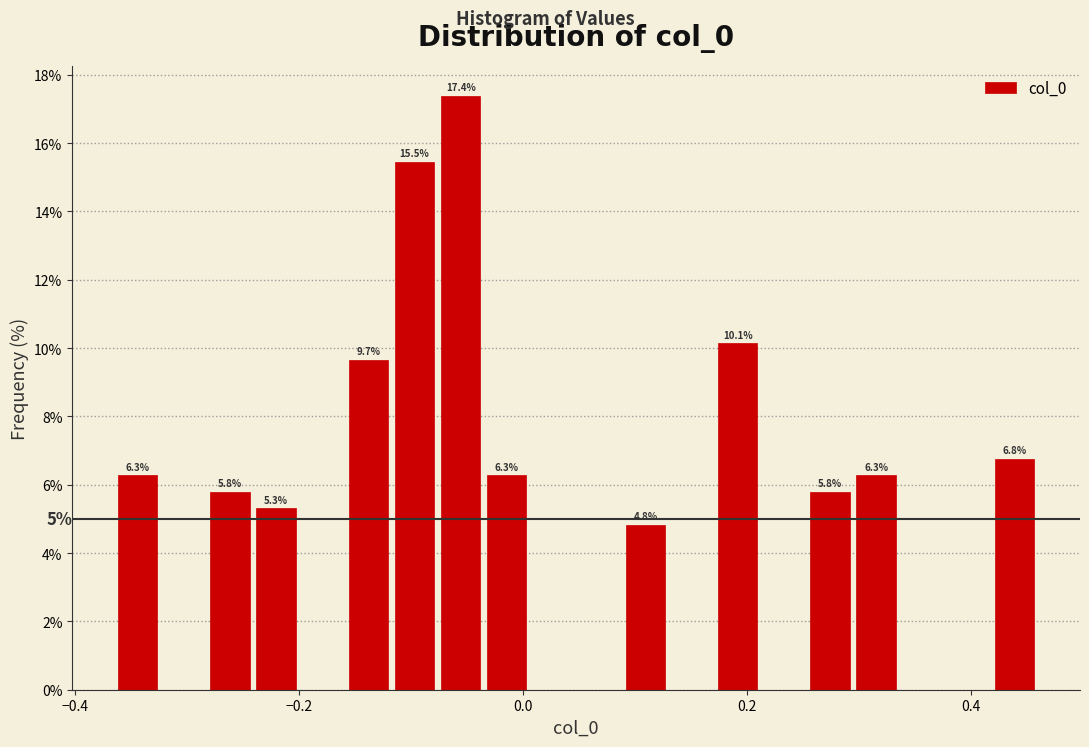

Read against the x-axis, roughly where is the centre of the tallest bar?

-0.06